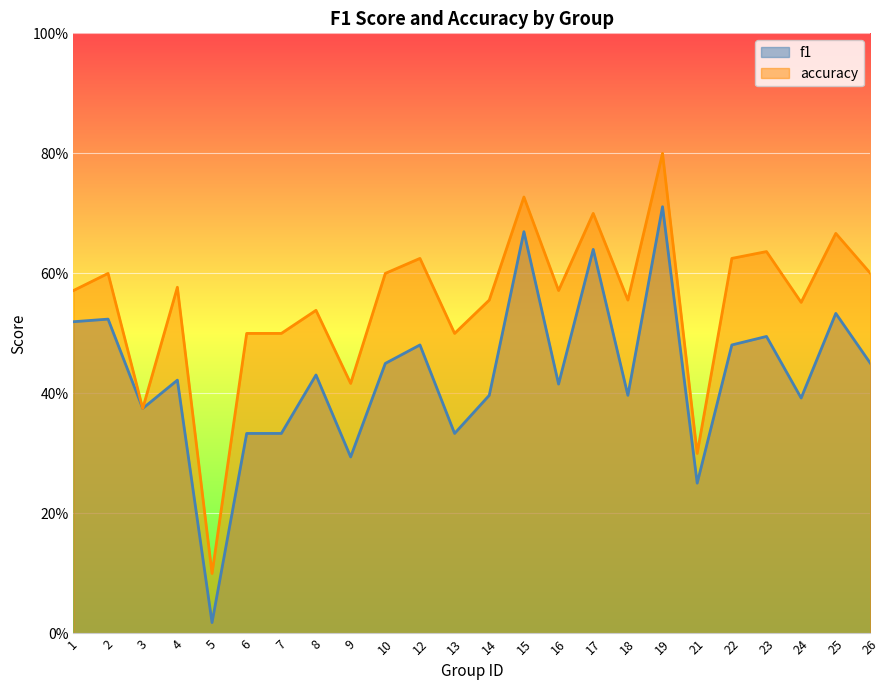

Which has a higher value, 1 or 21?

1